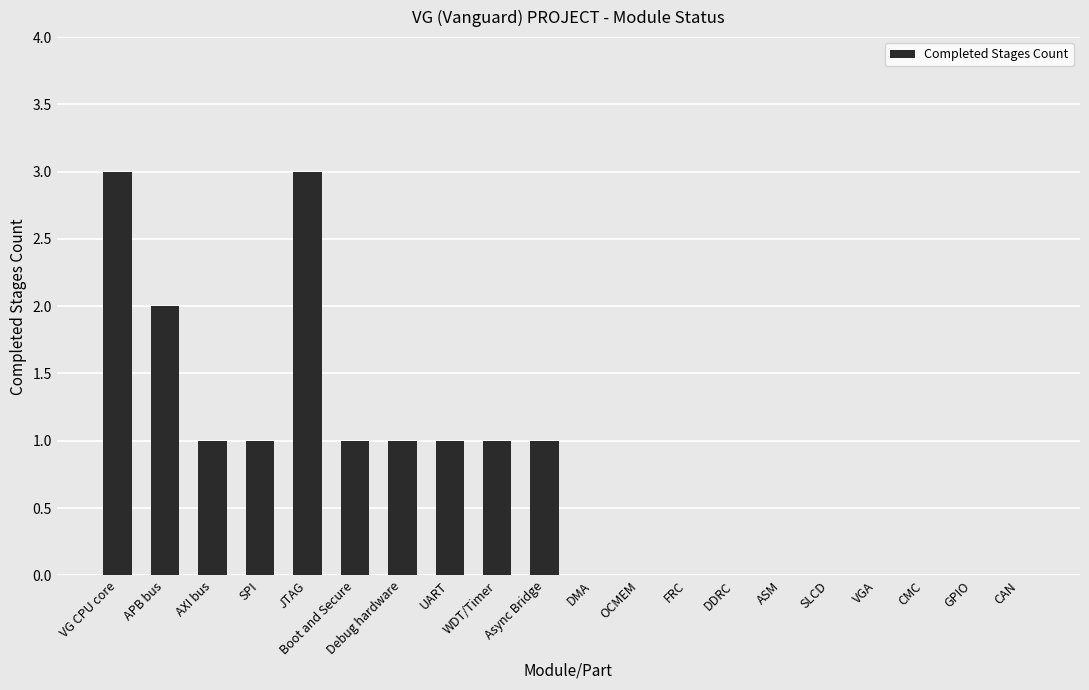

What is the sum of all values?

15